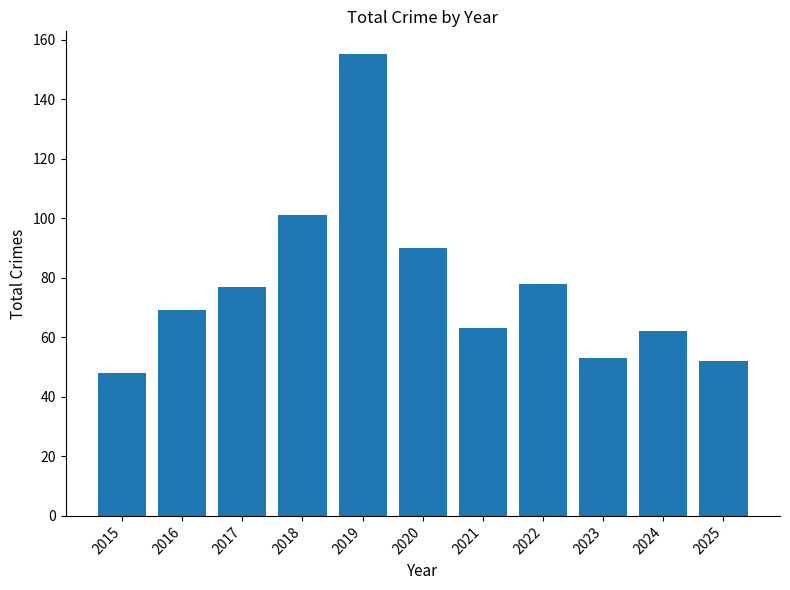

How many series are shown in this chart?

1